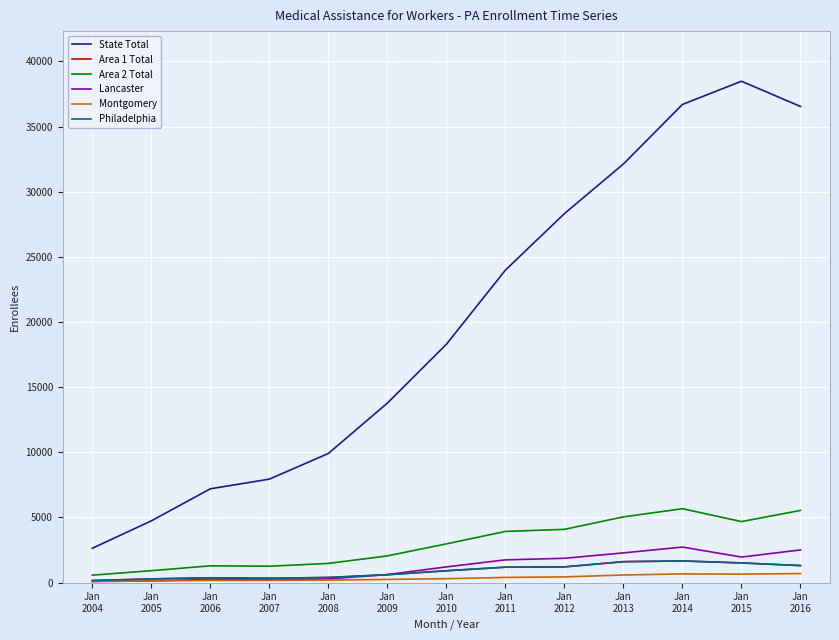

What is the sum of all Area 2 Total values?

39492